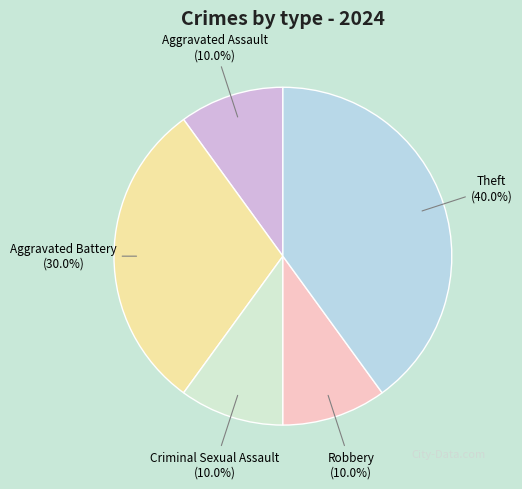

Does any single category account for the majority?

No